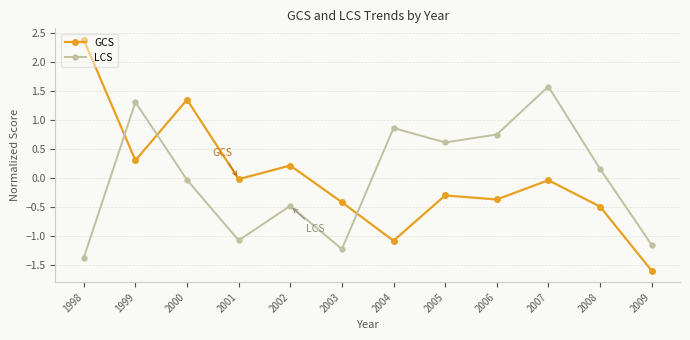

Rank the series by their maximum value, from highest to lowest.

GCS, LCS